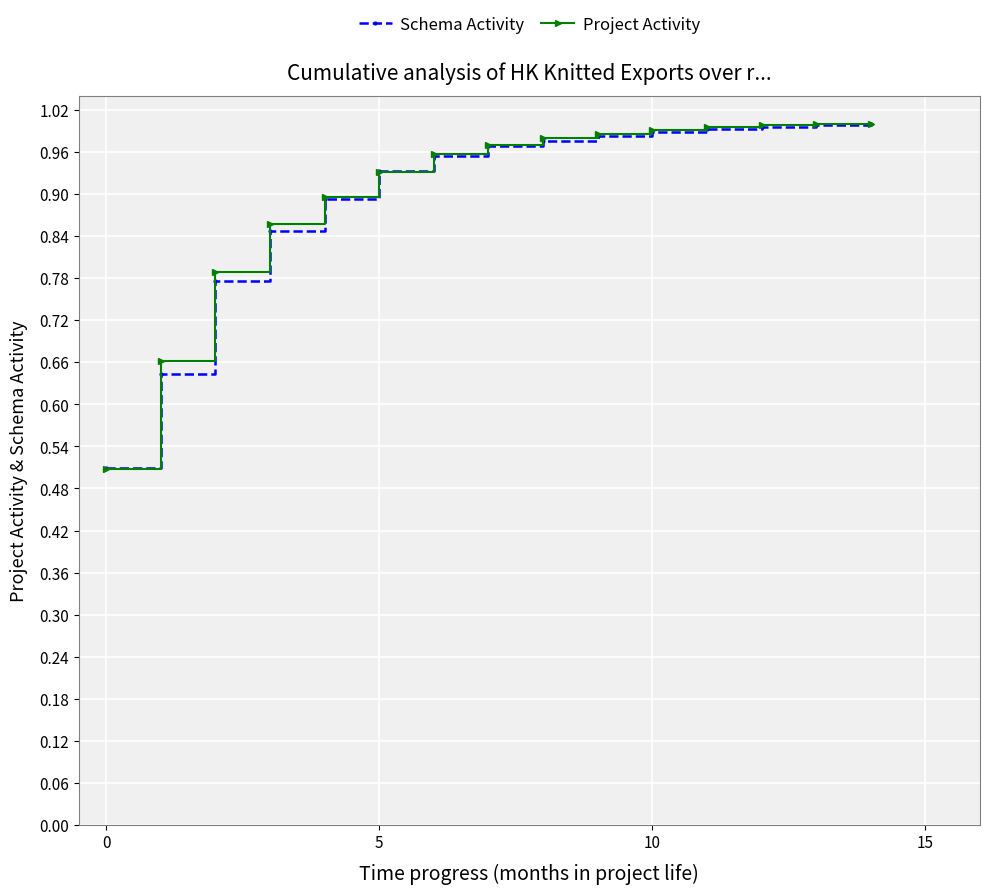

Which series has the largest range (max minus min)?

Project Activity